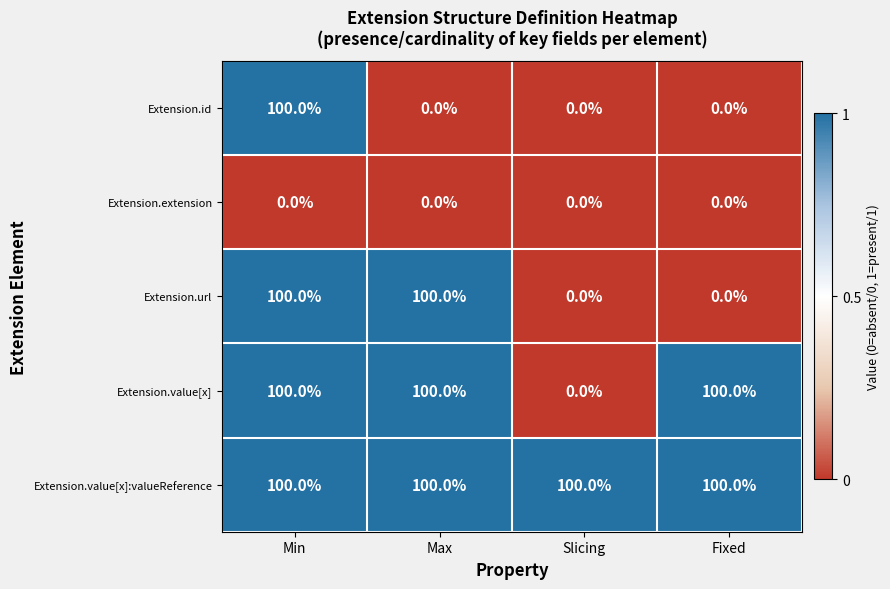

Which series changed the most between Max and Fixed?

Extension.url